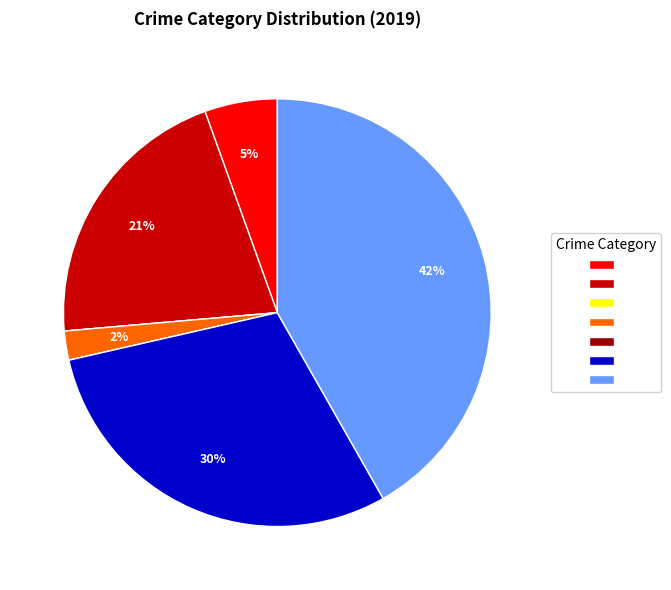

To the nearest percent, what is the difference between the largest and smallest slice percentages?

42%